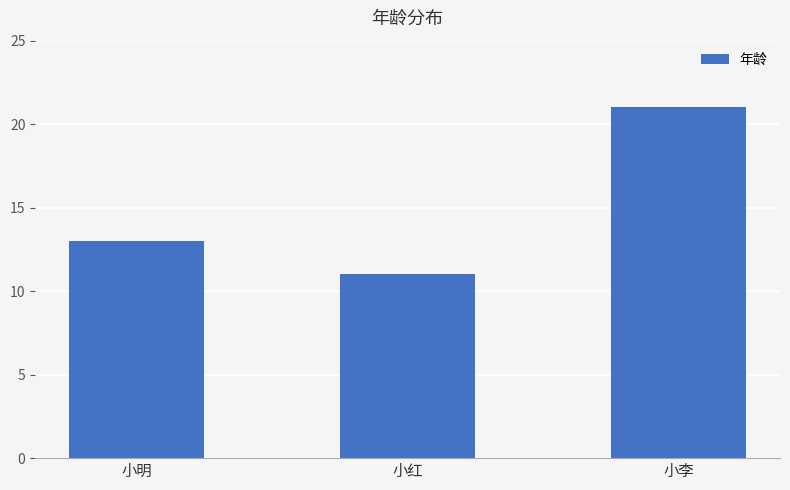

At which category does the chart reach its minimum across all series?

小红